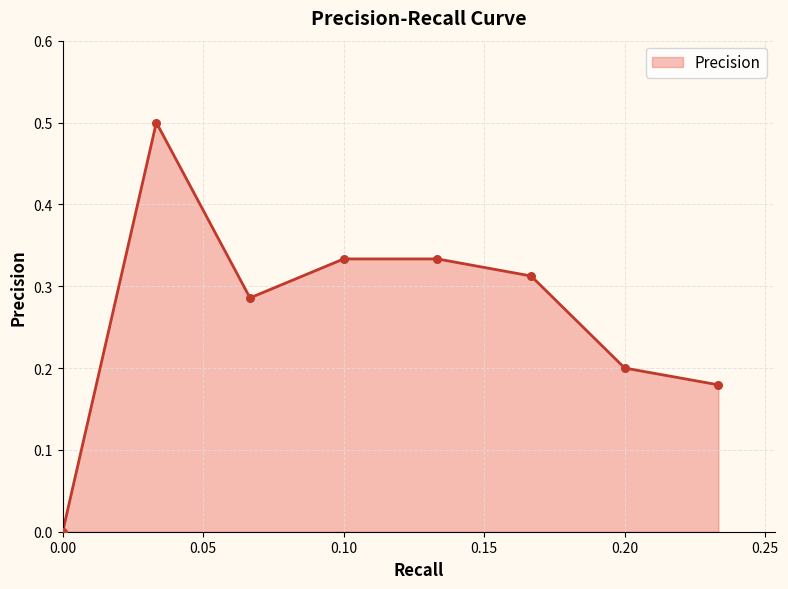

True or false: the data has more than 0 interior local peaks.

True